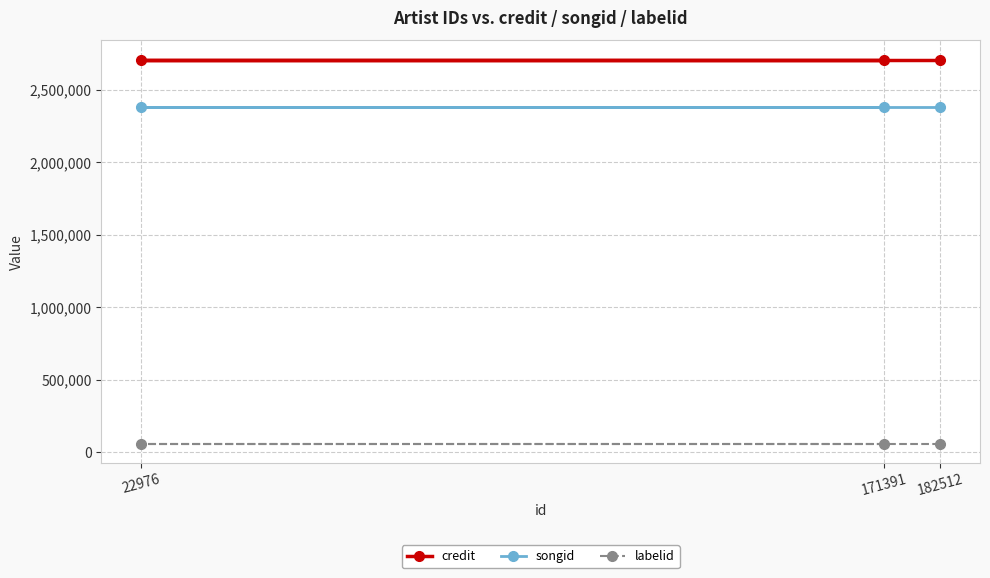

What is the value of the credit point at the 3rd from the left?

2709496